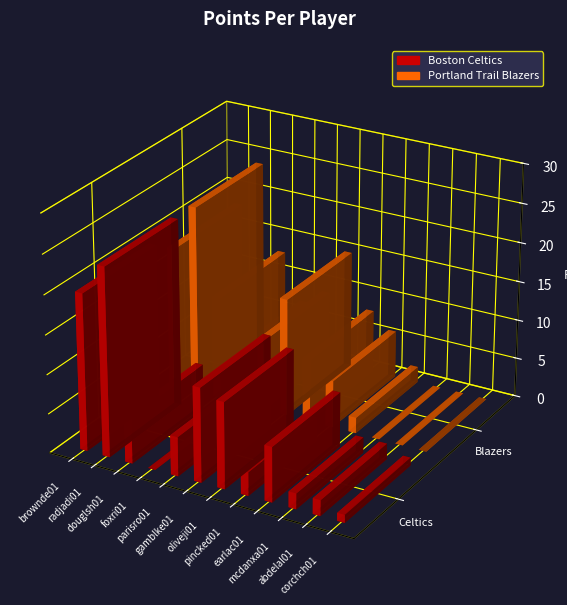

Reading left to right, extract all data points from this chart.

Boston Celtics: brownde01=20	radjadi01=24	douglsh01=6	foxri01=0	parisro01=5	gamblke01=12	oliveji01=11	pincked01=3	earlac01=7	mcdanxa01=2	abdelal01=2	corchch01=1
Portland Trail Blazers: brownde01=18	radjadi01=24	douglsh01=13	foxri01=7	parisro01=9	gamblke01=15	oliveji01=8	pincked01=6	earlac01=2	mcdanxa01=0	abdelal01=0	corchch01=0